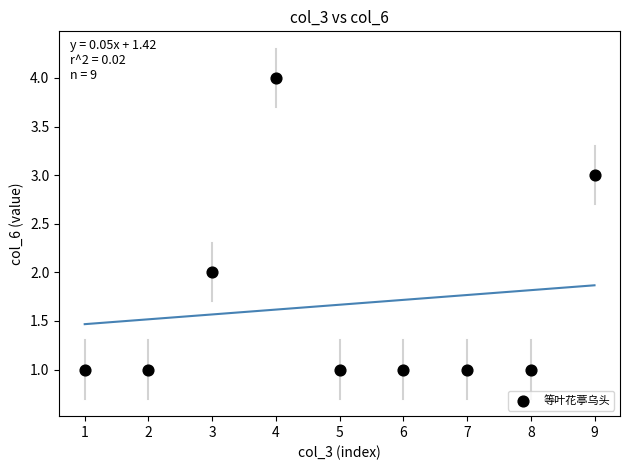

What is the average X value?

5